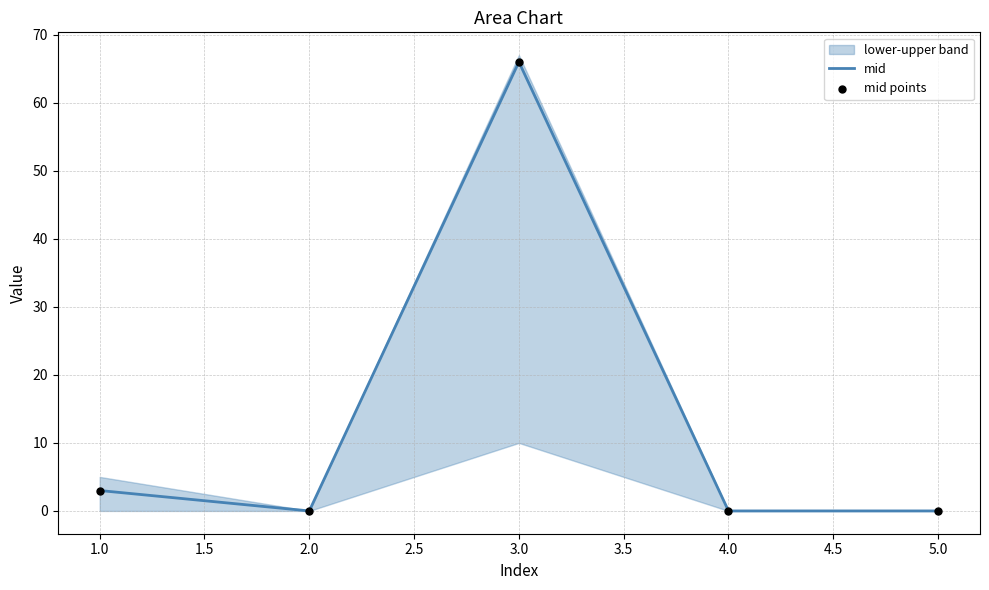

What is the maximum value for mid?

66